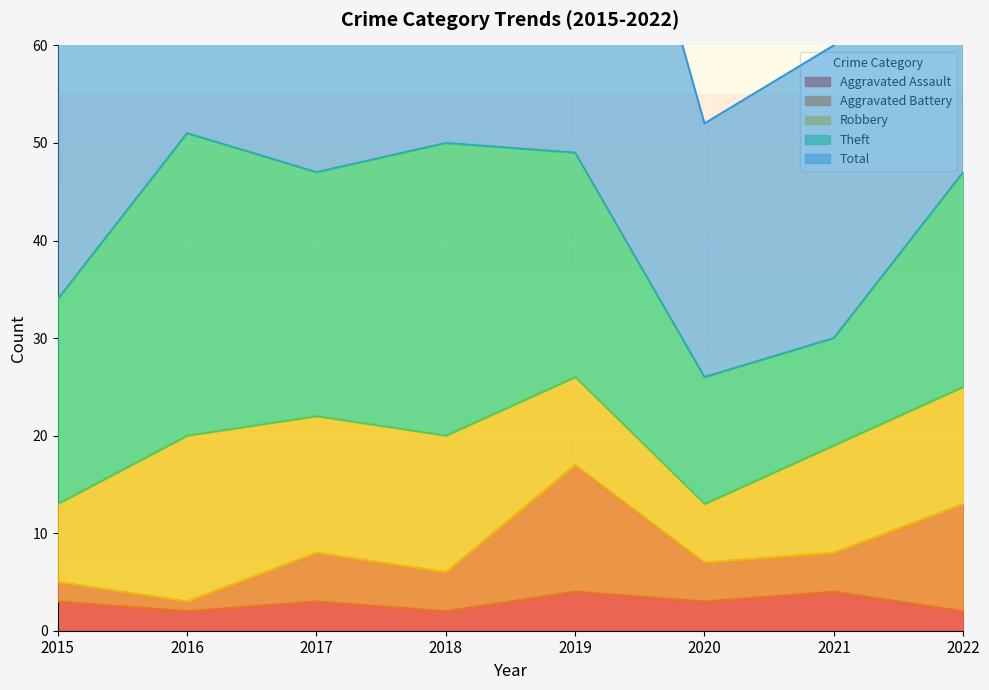

What is the minimum value for Aggravated Assault?

2